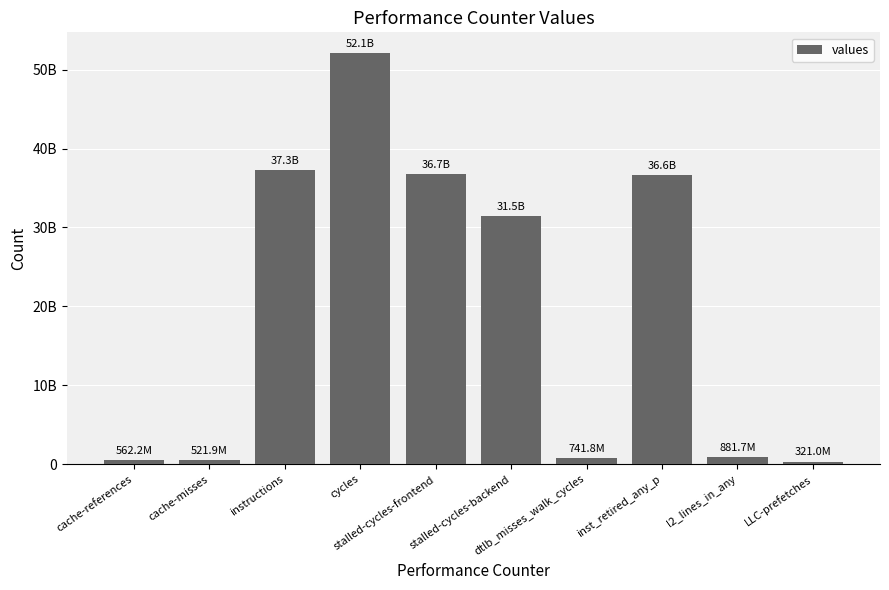

Does the chart contain any negative values?

No